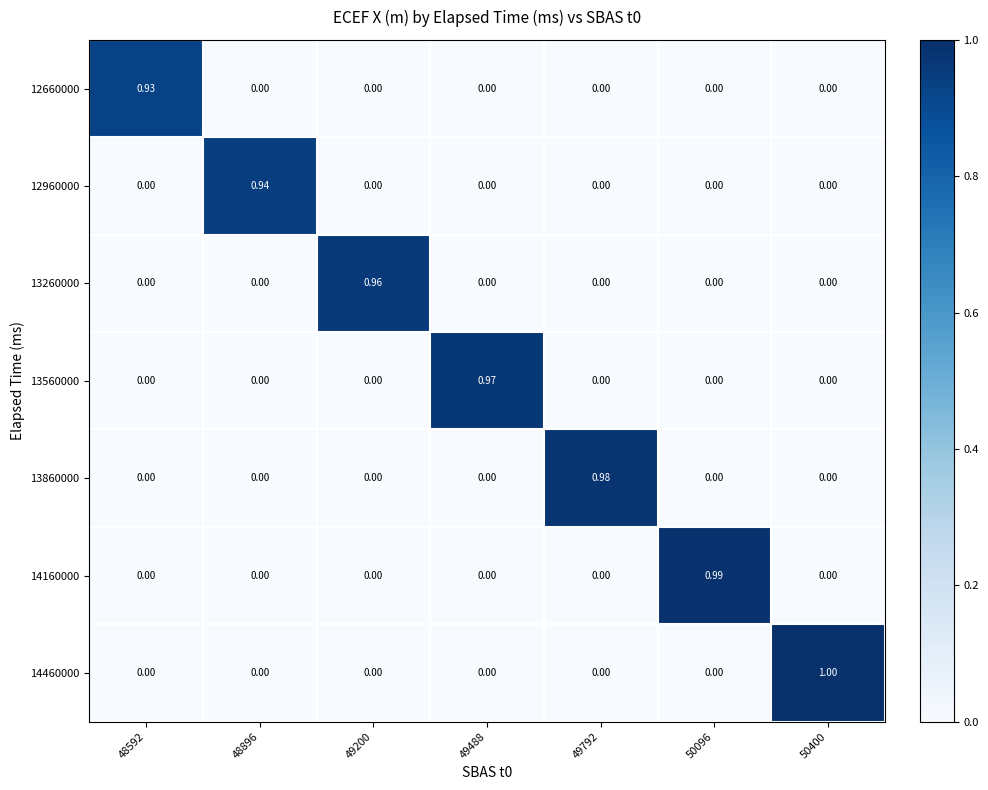

What is the spread (max minus min) of values at 49200?

1.0